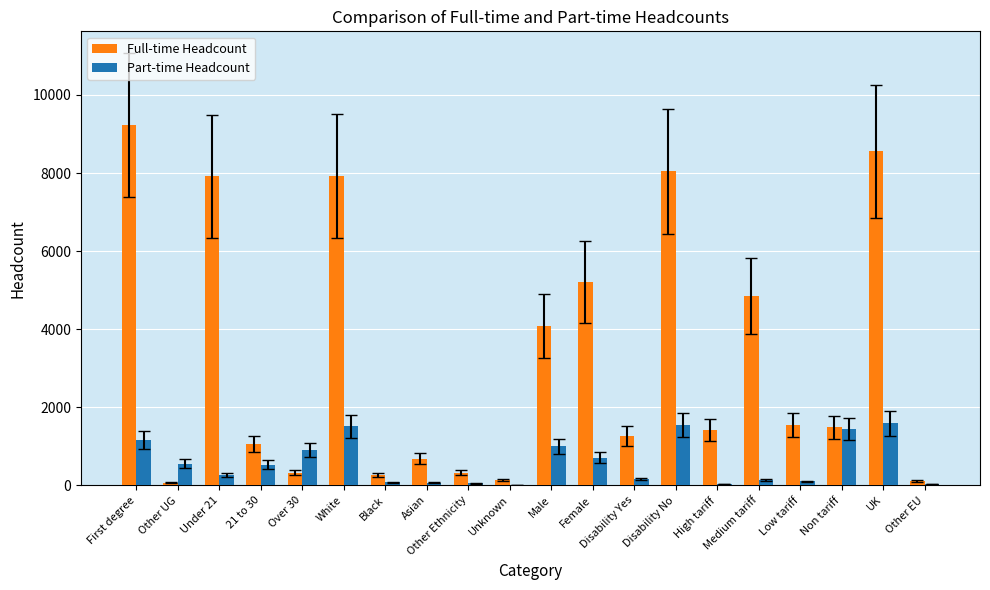

Is it true that Full-time Headcount equals 5205 at Female?

True